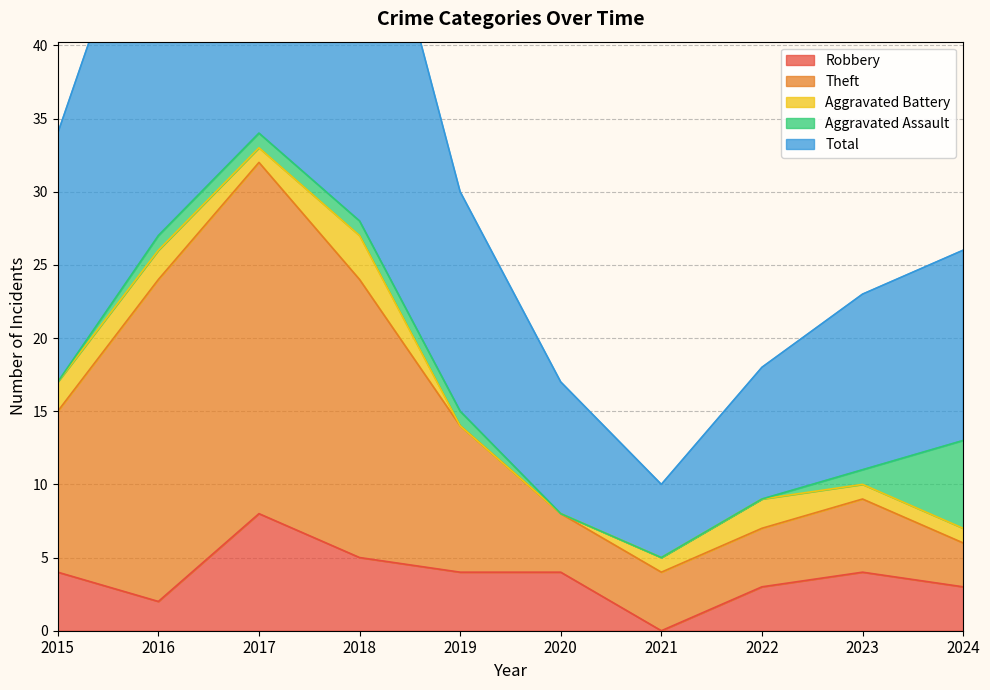

True or false: Total and Robbery cross at least once.

False